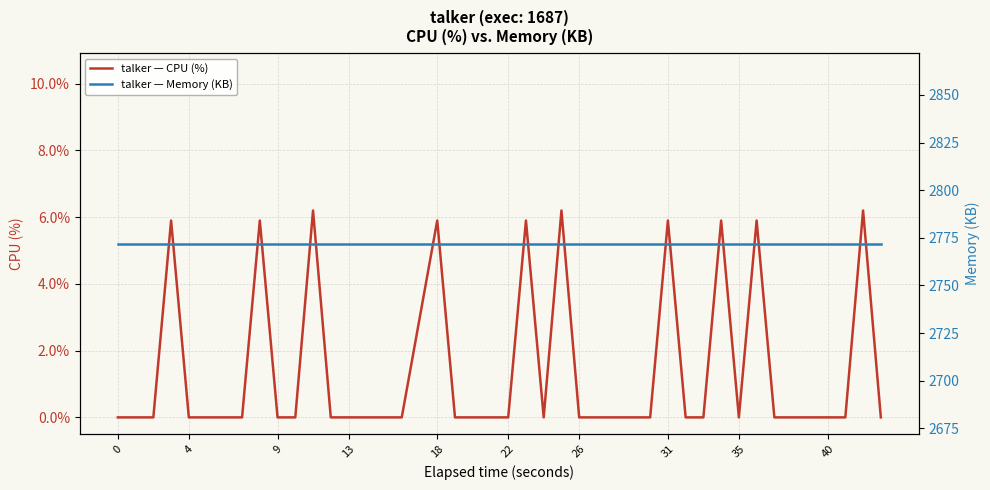

What is the greatest value displayed?

2772.0